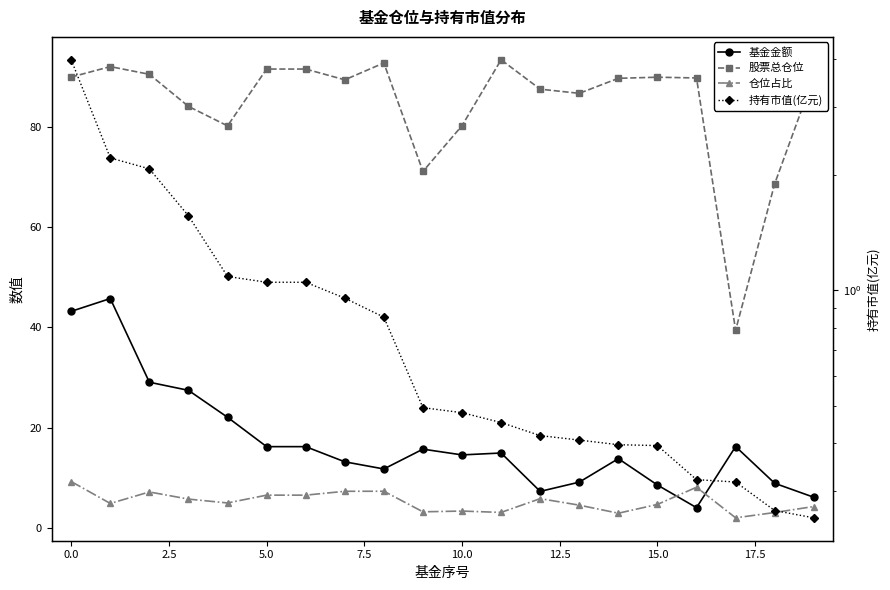

What is the value of the 仓位占比 point at the 8th from the left?

7.3